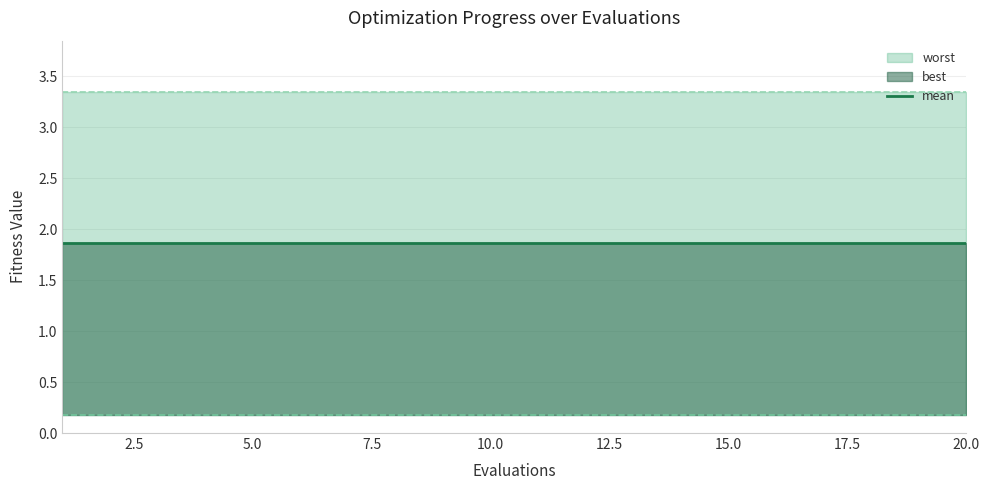

How many series are shown in this chart?

3